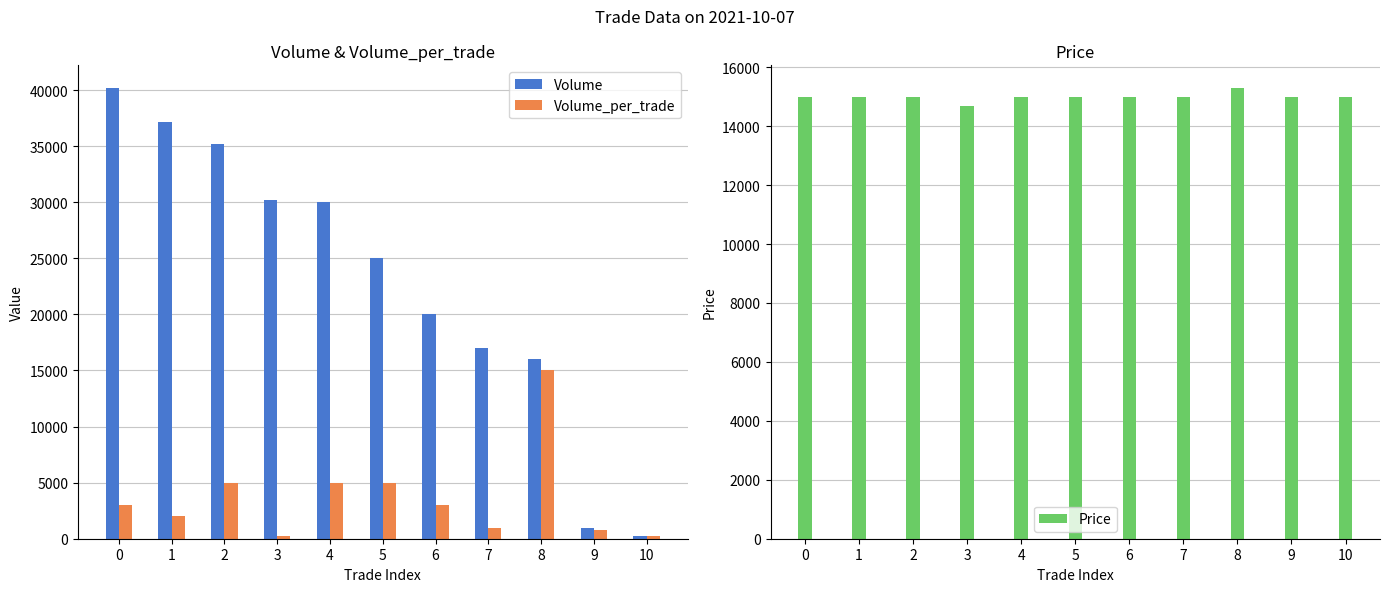

What is the total value across all series at 3?

45100